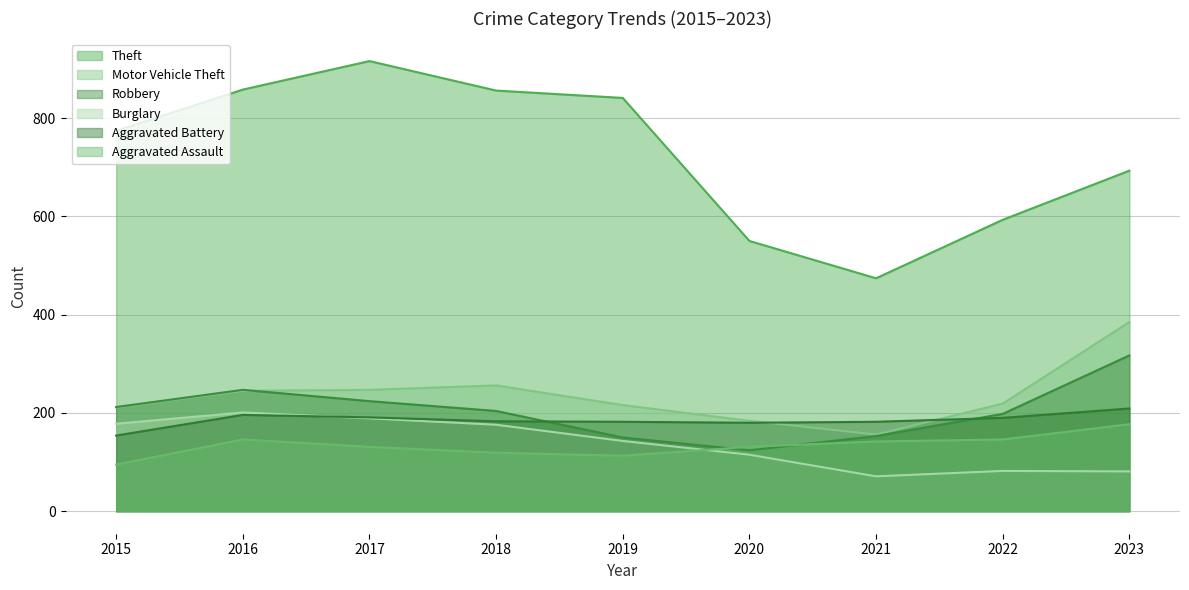

True or false: Motor Vehicle Theft and Theft intersect in this chart.

False